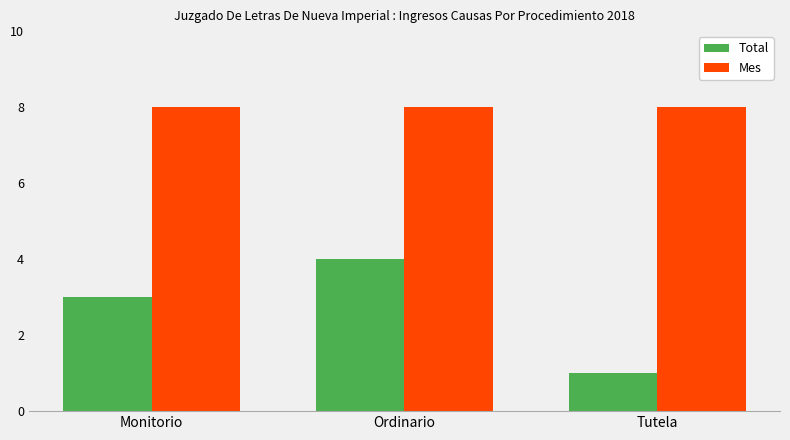

What is the approximate value of Total at Tutela?

1